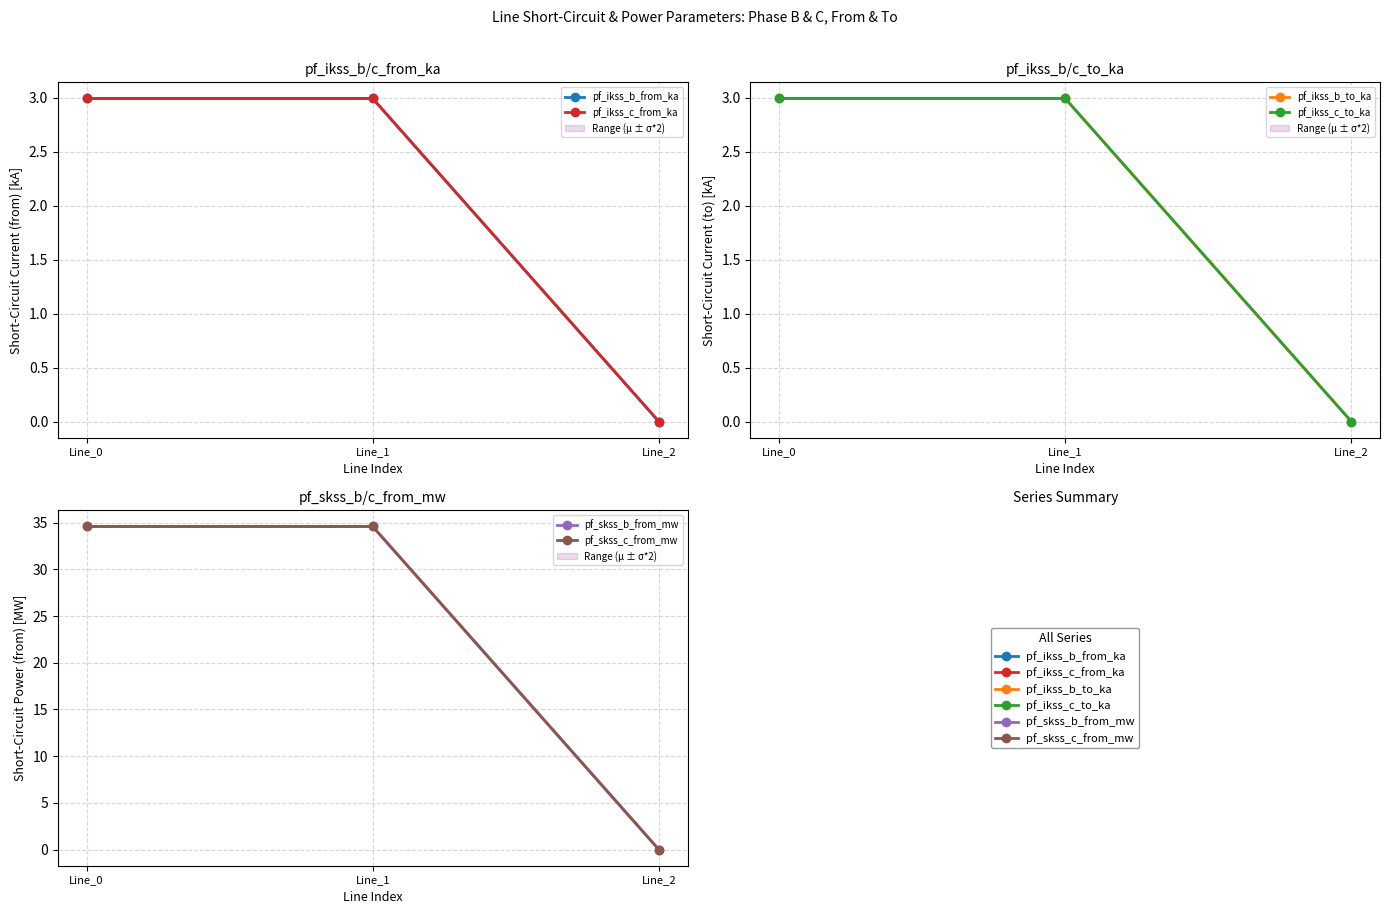

How many values in the pf_ikss_c_from_ka series exceed 2?

2